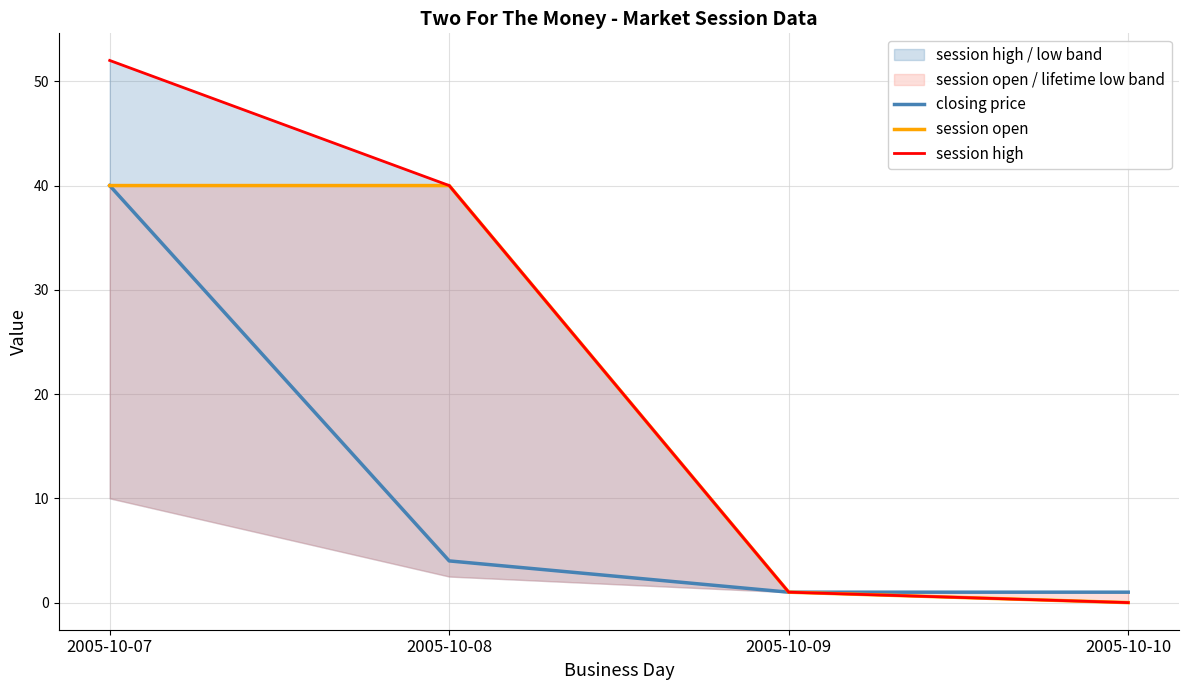

List the series in order of their peak value, lowest first.

closing price, session open, session high